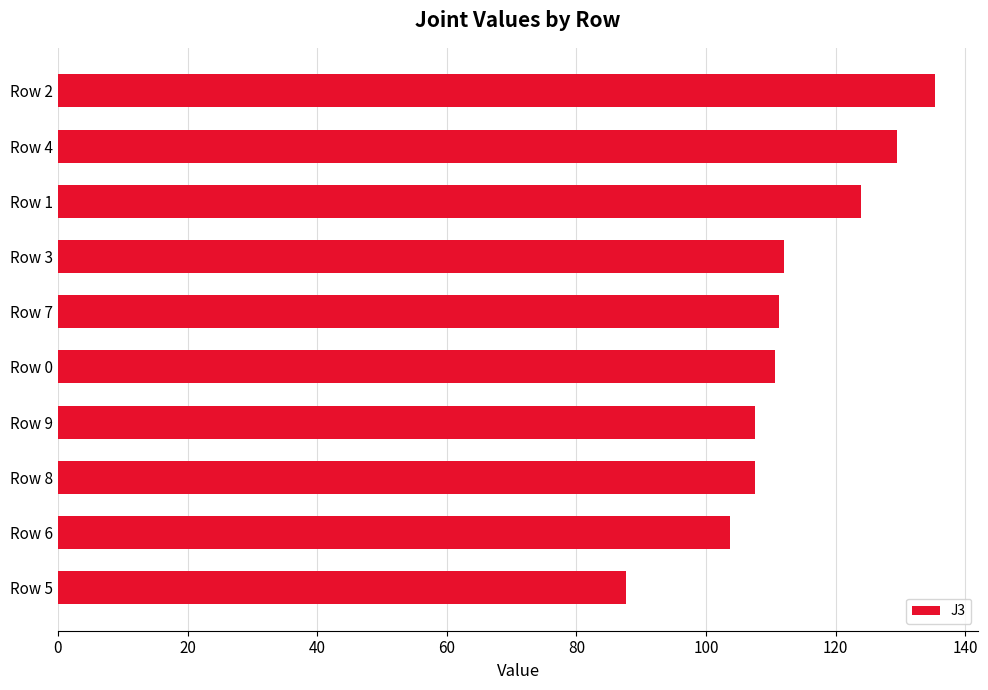

How many series are shown in this chart?

1